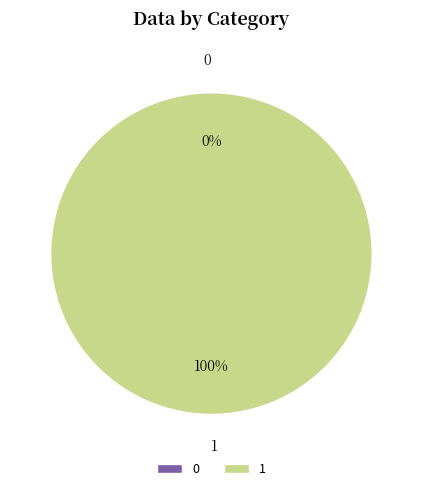

Which category accounts for the majority?

1